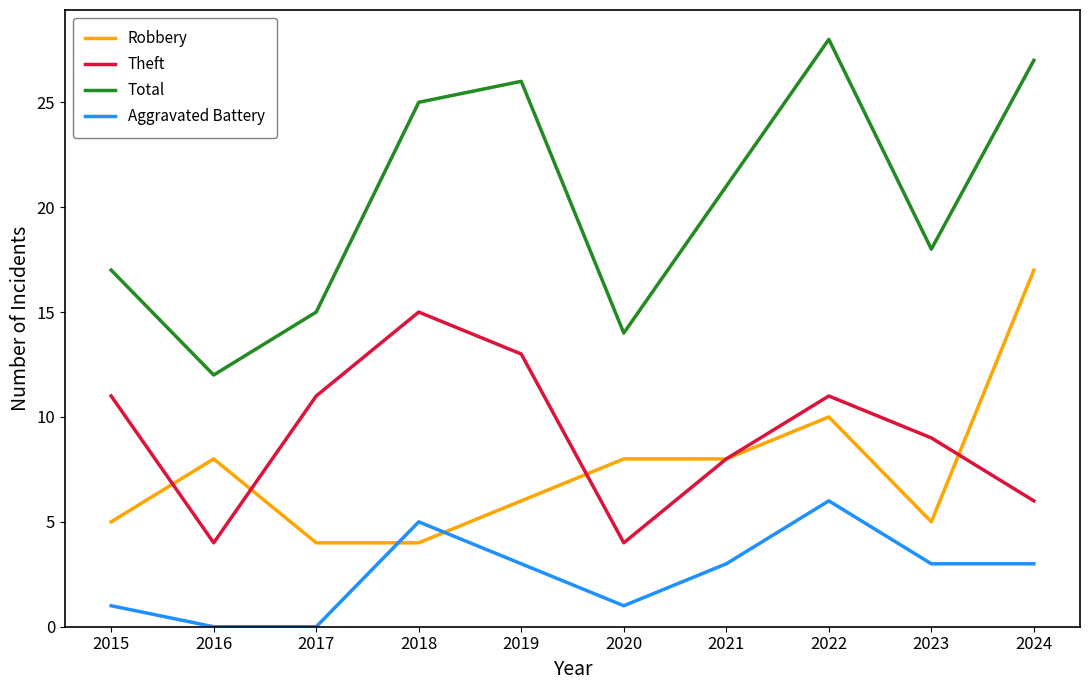

The value of Robbery at 2015 is 5. True or false?

True